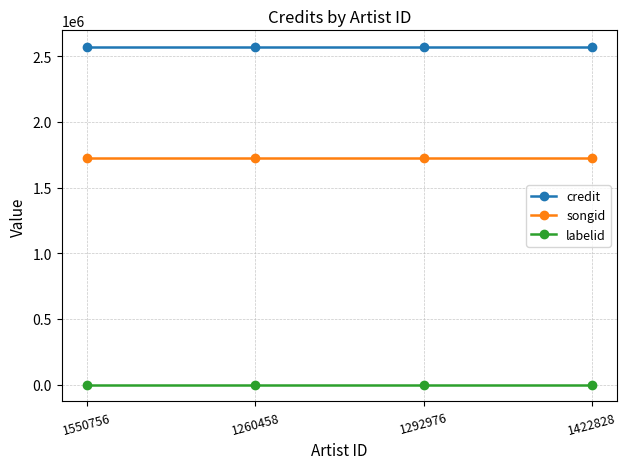

The value of songid at 1550756 is 779407. True or false?

False